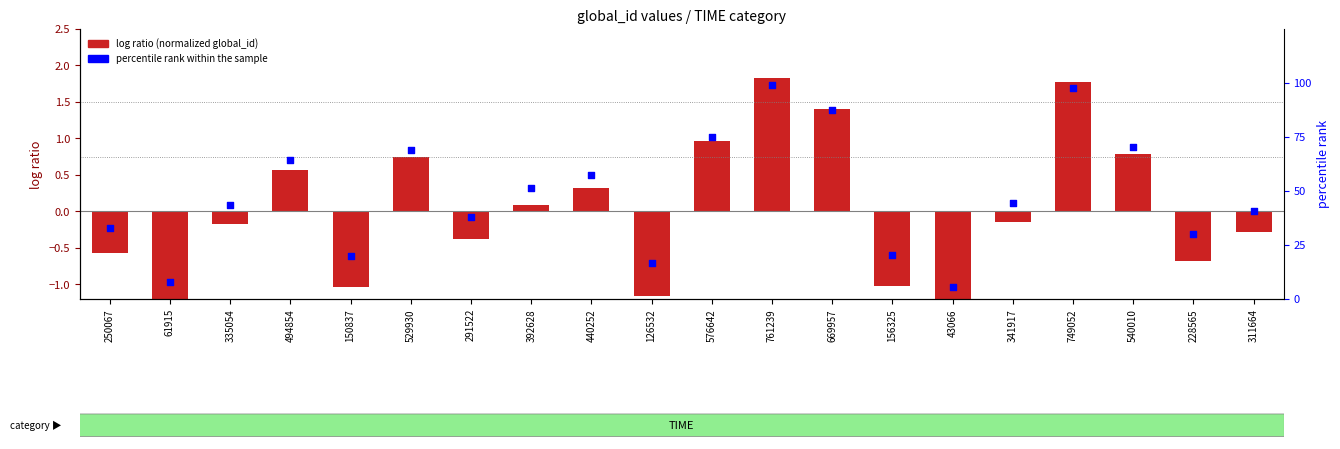

Is the value of log ratio (normalized global_id) at 291522 greater than the value of percentile rank within the sample at 156325?

No